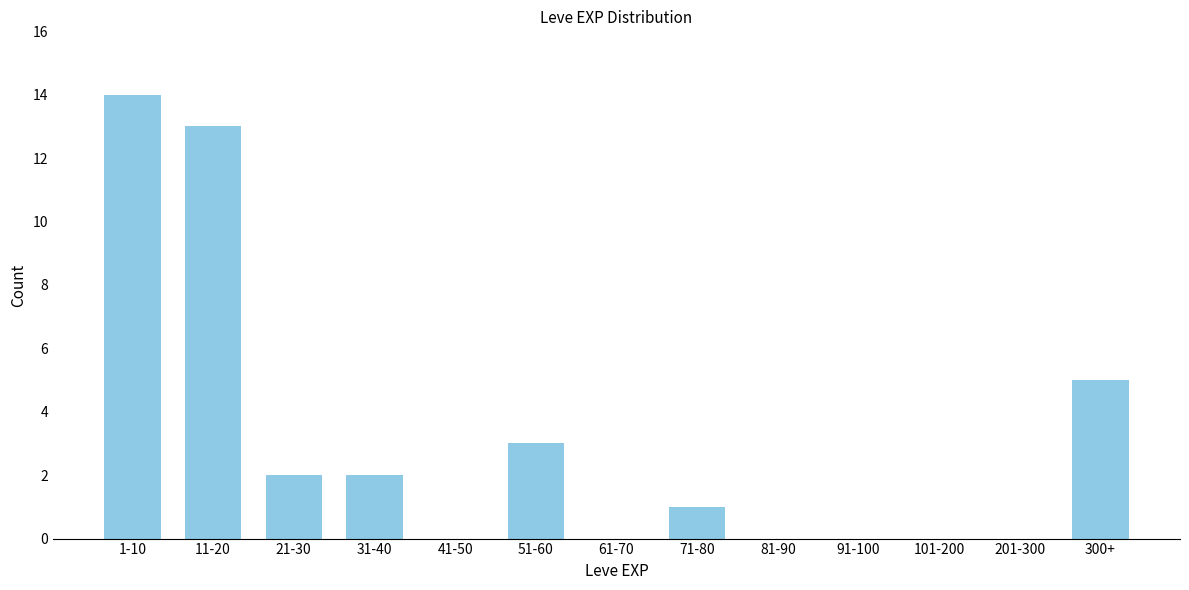

Reading left to right, list all the values displayed in this chart.

1-10=14	11-20=13	21-30=2	31-40=2	41-50=0	51-60=3	61-70=0	71-80=1	81-90=0	91-100=0	101-200=0	201-300=0	300+=5